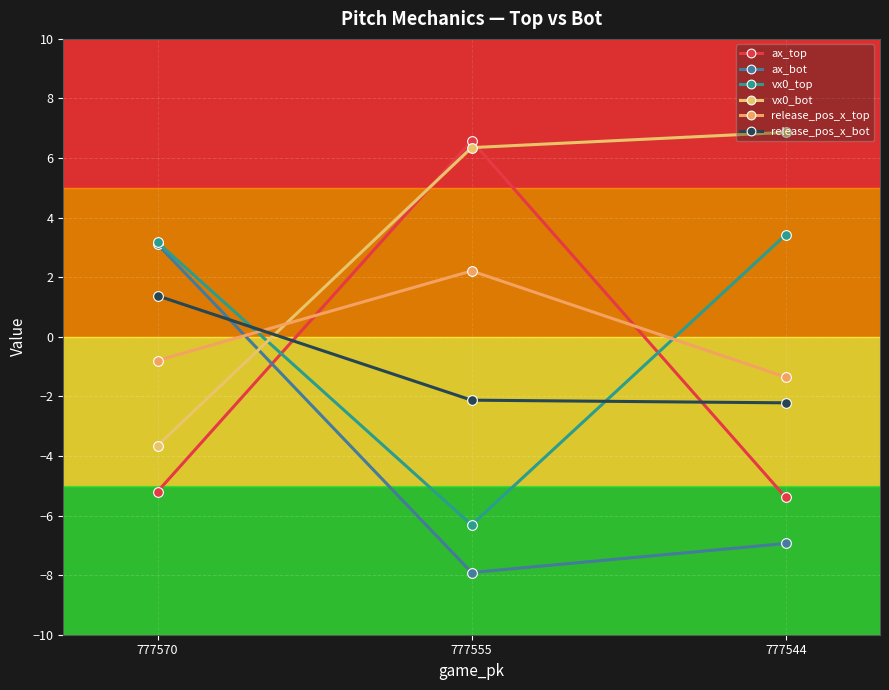

Between 777570 and 777555, which is larger?

777555